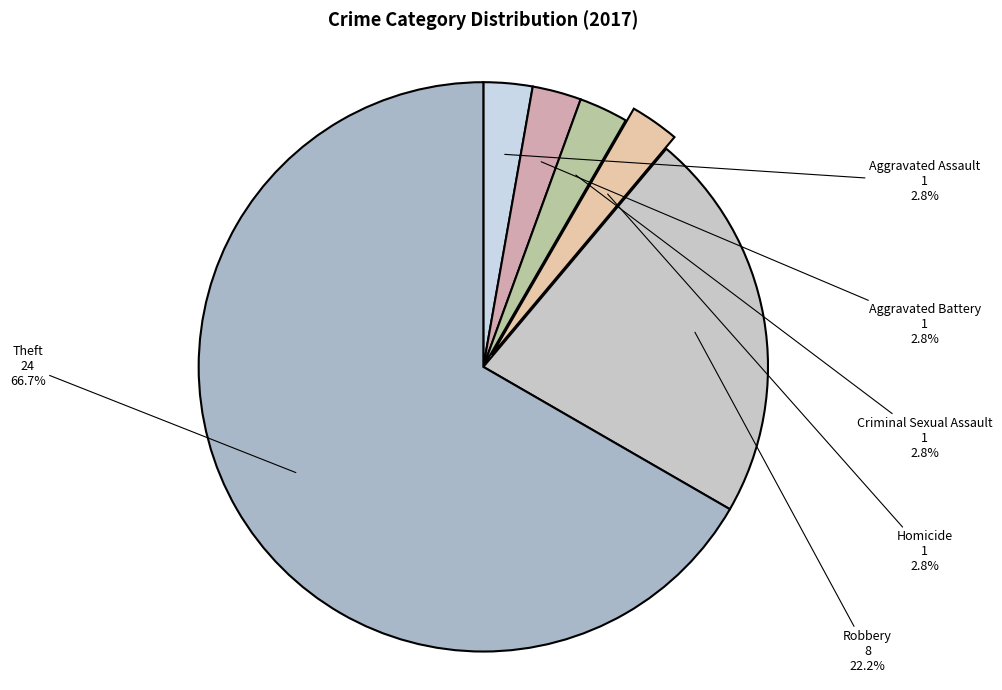

How many slices are in this pie chart?

6